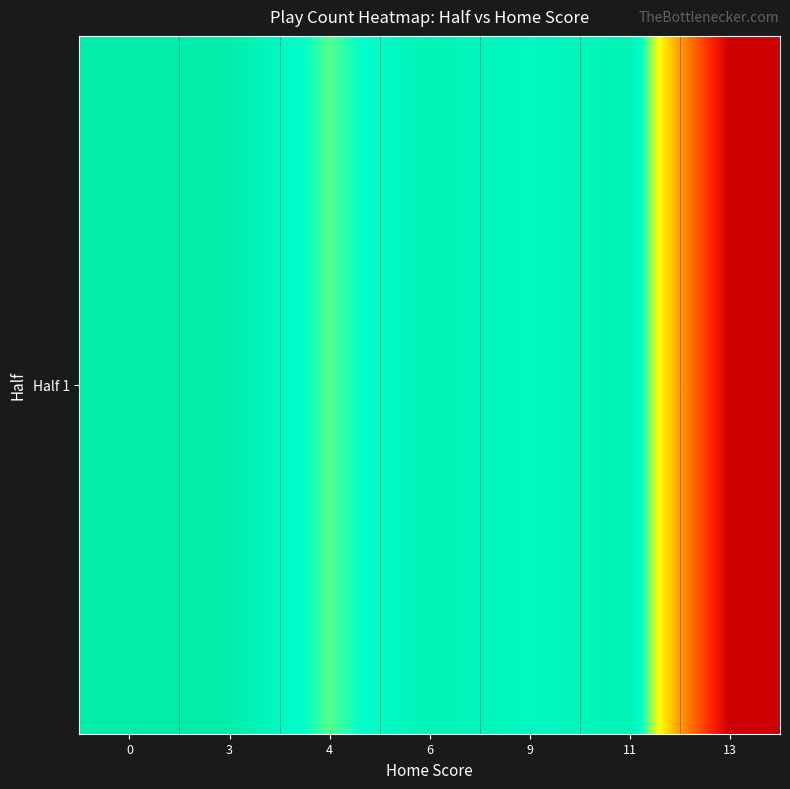

What is the sum of the values at 9 and 0?

6